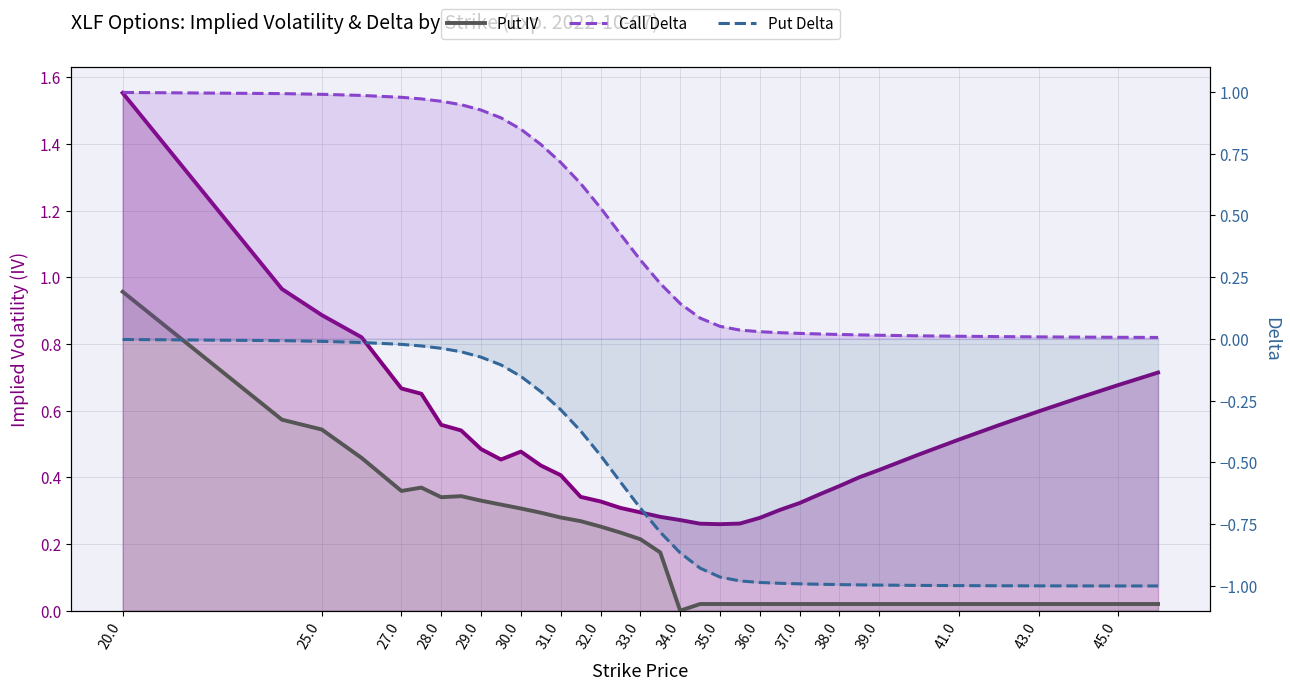

What is the smallest value displayed?

-1.0